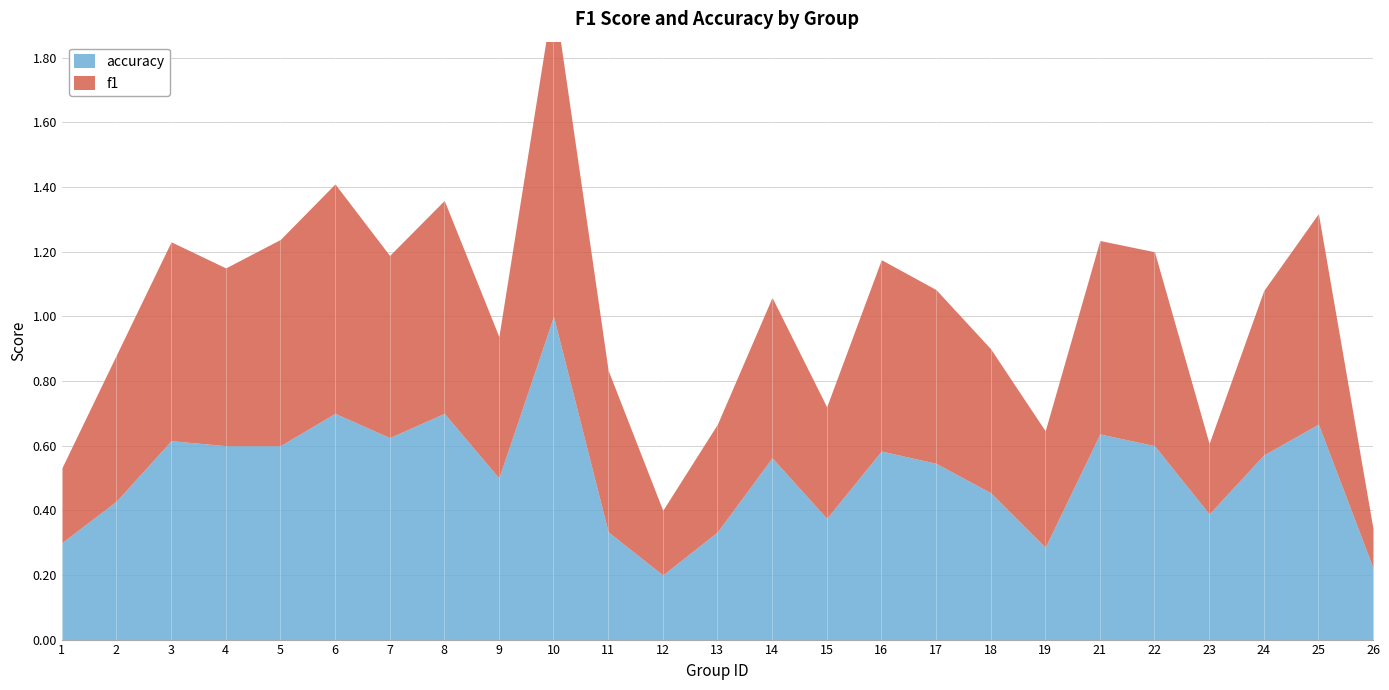

What is the minimum value shown in the chart?

0.1